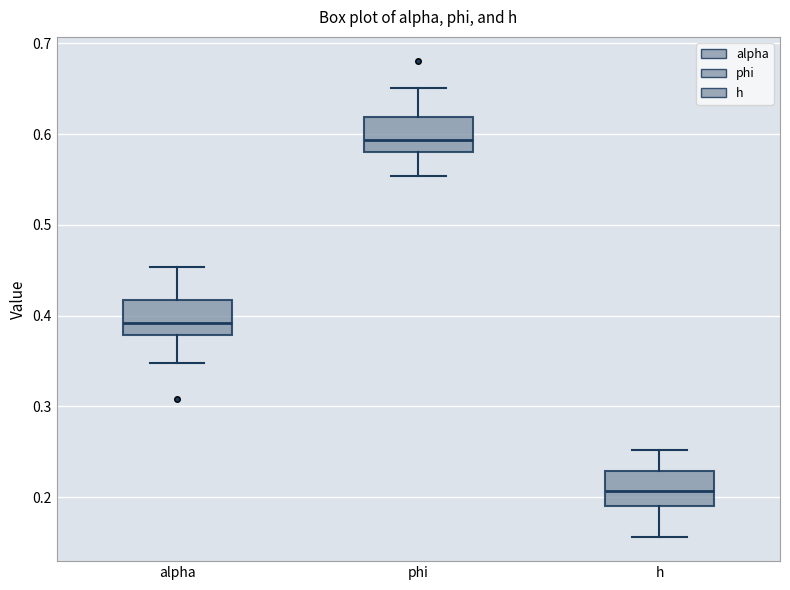

Where does the upper whisker of the box for h end on the y-axis? The values are not printed on the chart, so give them approximately, as read against the axis.

0.25